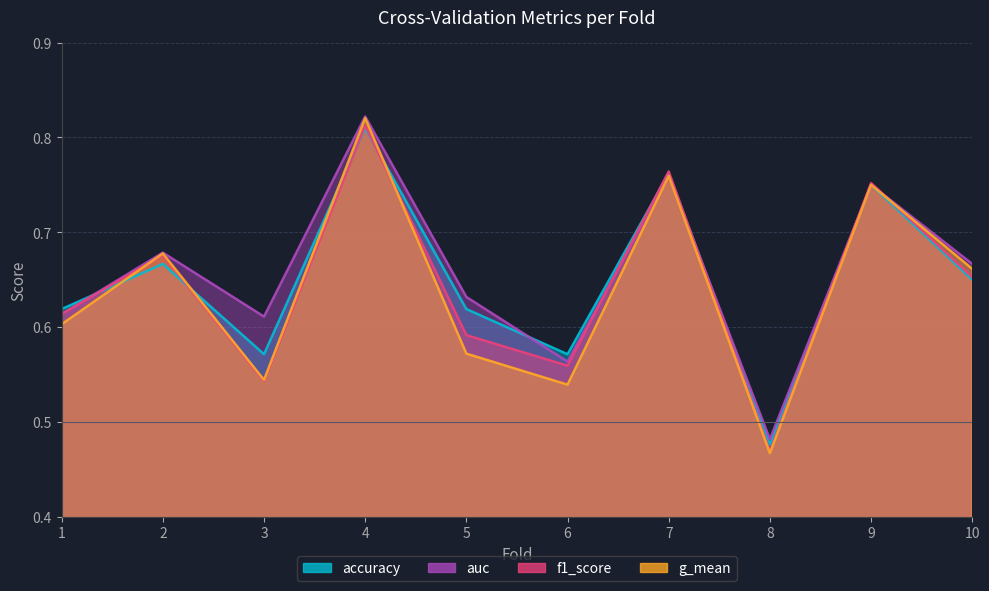

List the labels in order of g_mean value, smallest first.

8, 6, 3, 5, 1, 10, 2, 9, 7, 4